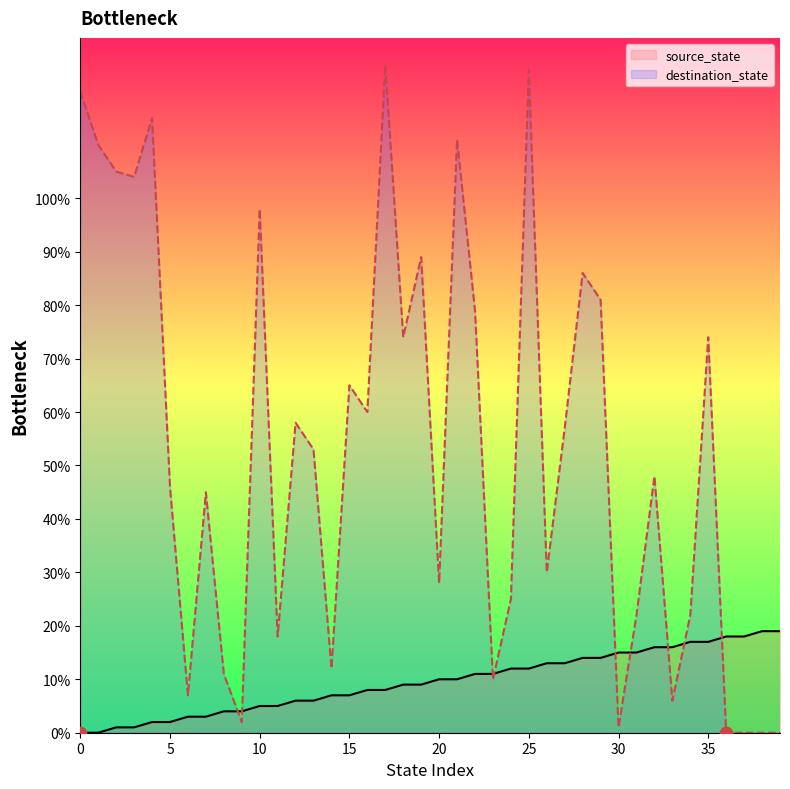

What are all the series names shown in the legend?

source_state, destination_state